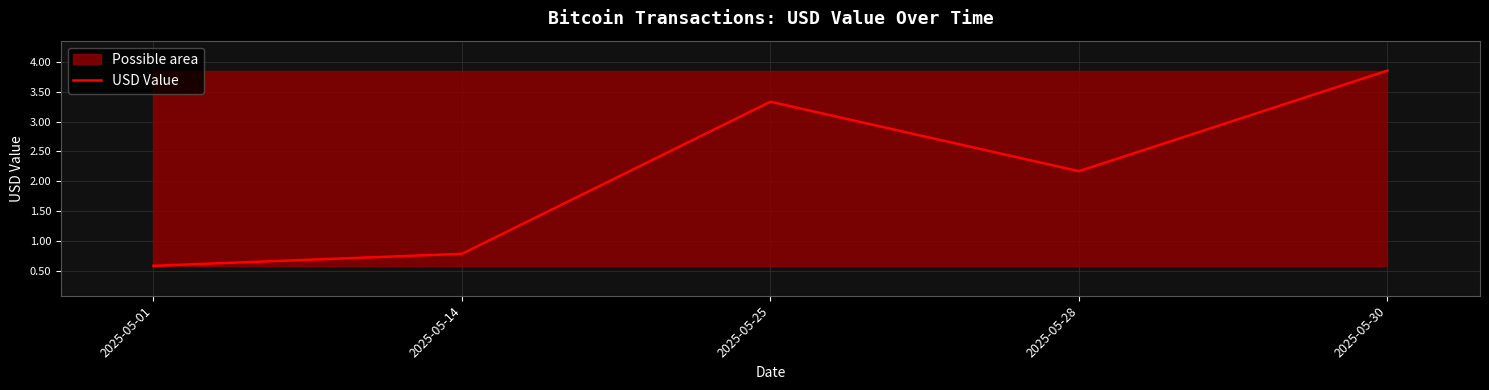

Between 2025-05-28 and 2025-05-14, which is larger?

2025-05-28